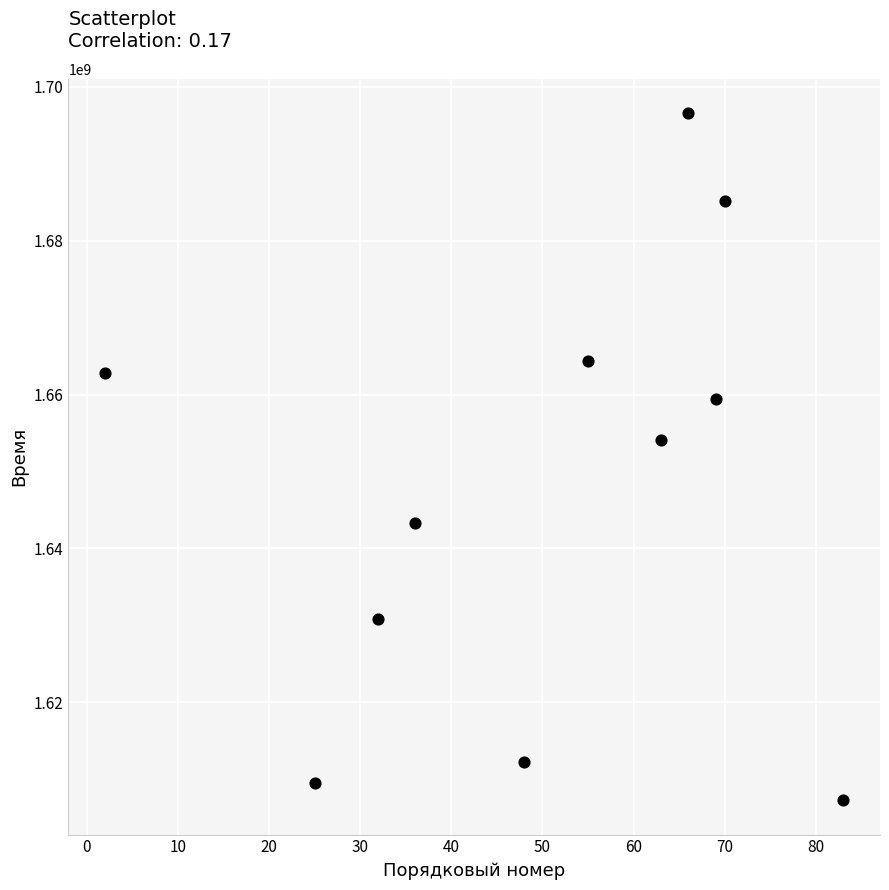

What Y value in the scatter plot is closest to 1651919579?

1654085812